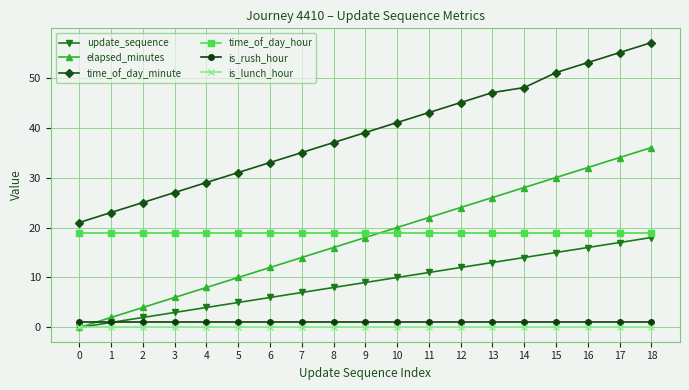

Which category has the highest value across all series?

18